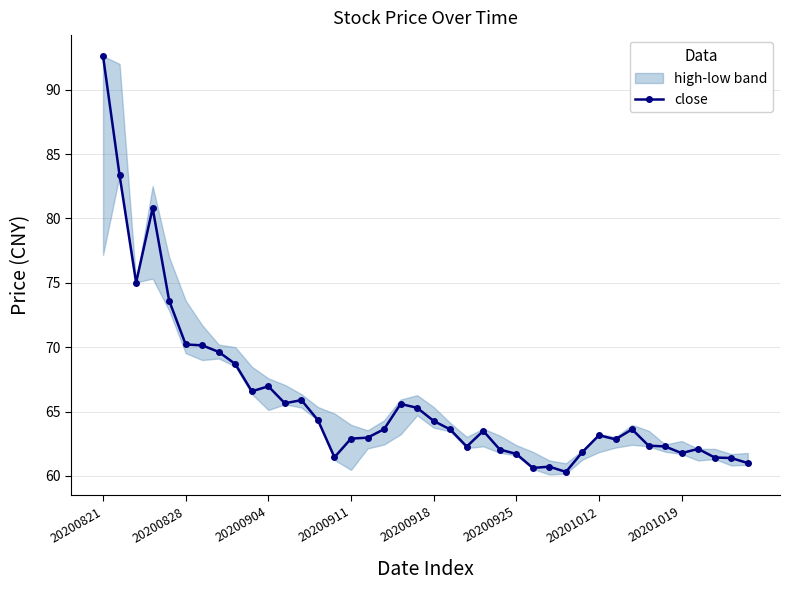

Reading right to left, extract all data points from this chart.

61.0	61.4	61.4	62.1	61.8	62.3	62.4	63.6	62.8	63.2	61.9	60.3	60.7	60.6	61.7	62.0	63.5	62.3	63.6	64.3	65.3	65.6	63.6	63.0	62.9	61.5	64.3	65.9	65.6	67.0	66.6	68.7	69.6	70.1	70.2	73.6	80.8	75.0	83.3	92.6